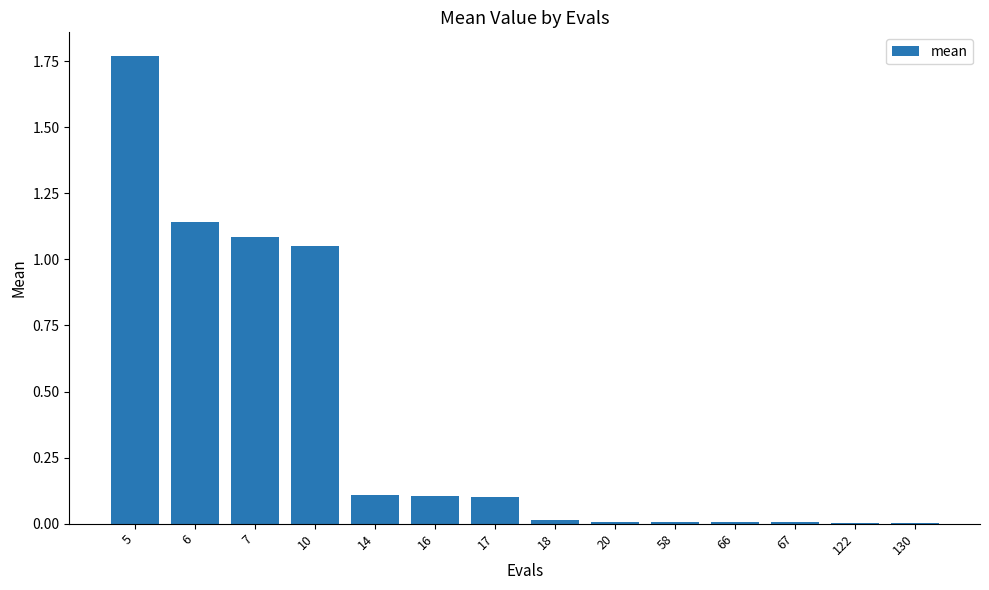

Is it true that the value at 6 is 1.1?

True